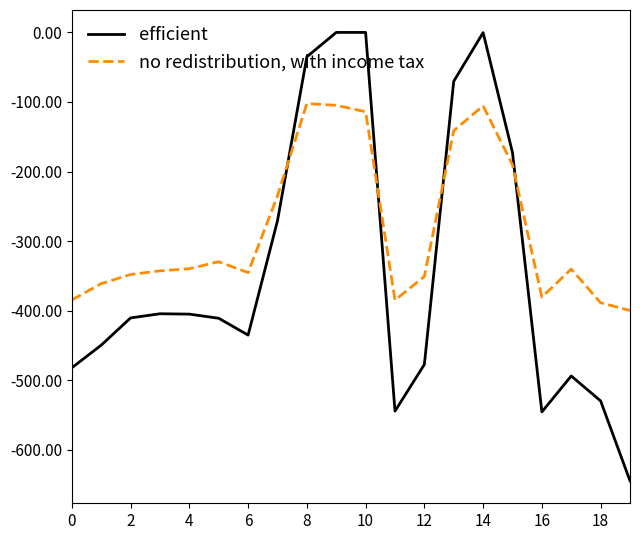

True or false: no redistribution, with income tax has more than 1 interior local peaks.

True